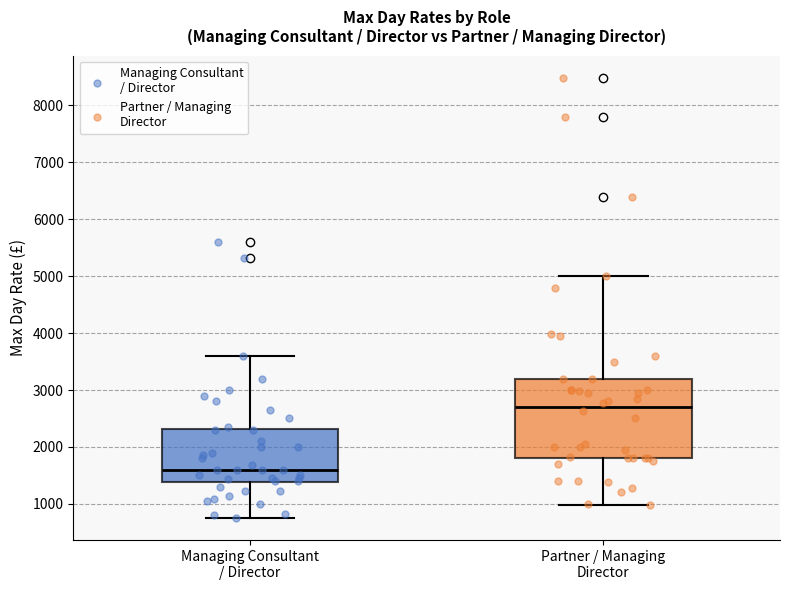

Where does the lower whisker of the box for Partner / Managing Director end on the y-axis? The values are not printed on the chart, so give them approximately, as read against the axis.

1000